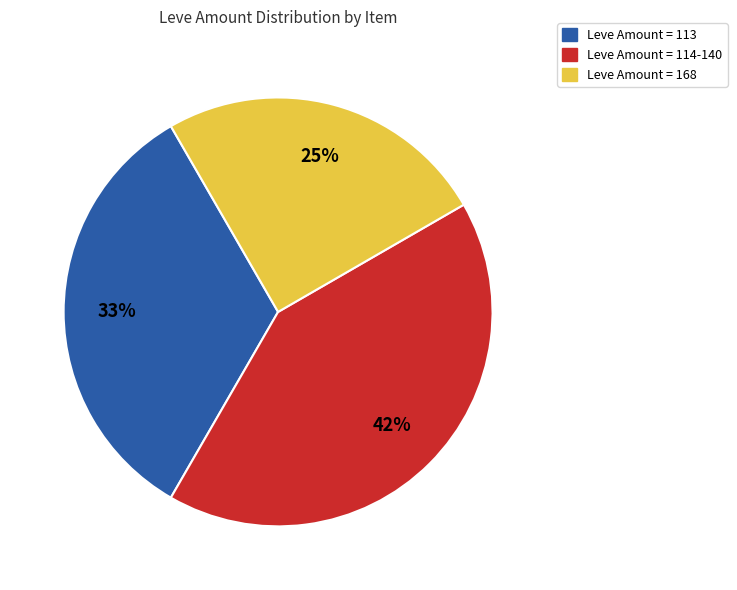

Count the number of slices in the pie.

3